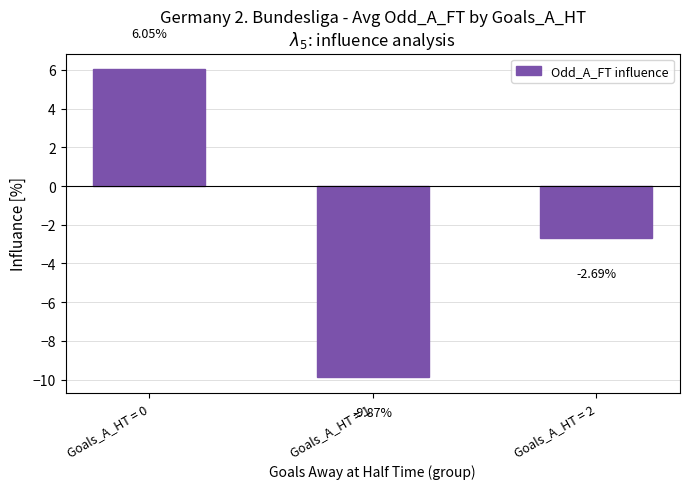

What is the difference between the values at Goals_A_HT = 2 and Goals_A_HT = 0?

8.7